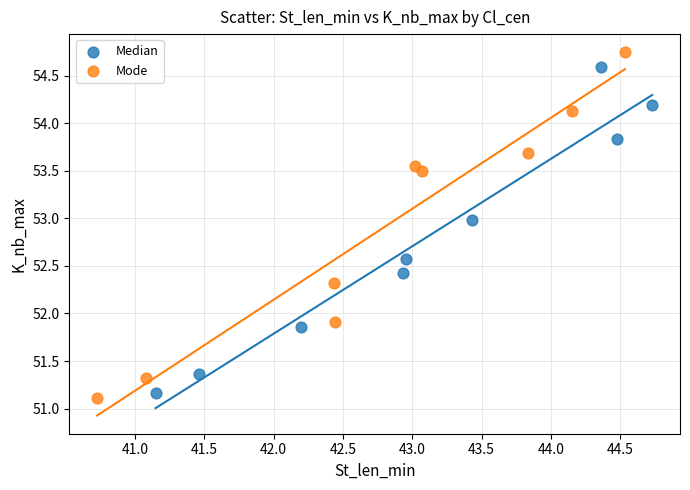

Which series contains the lowest Y value?

Mode